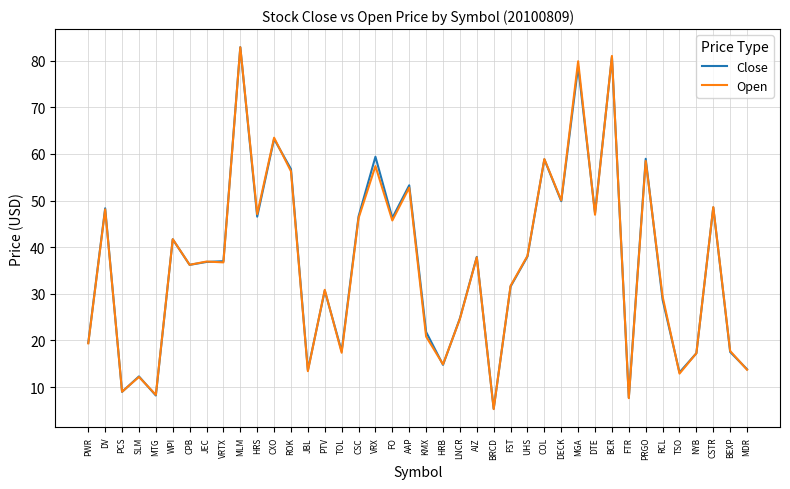

At which label does Open reach its peak?

MLM